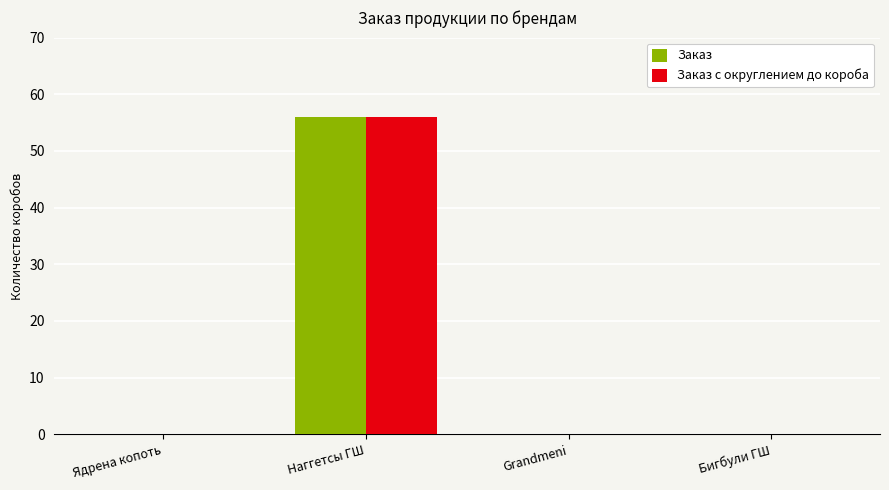

What is the greatest value displayed?

56